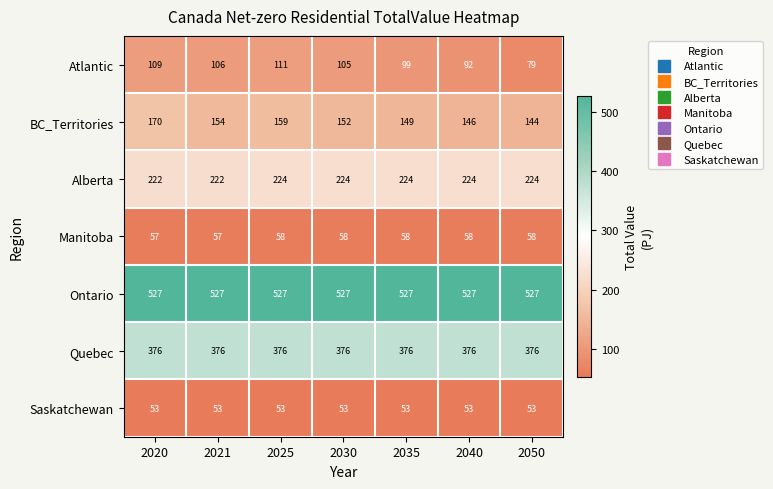

Which category has the highest value in the BC_Territories series?

2020